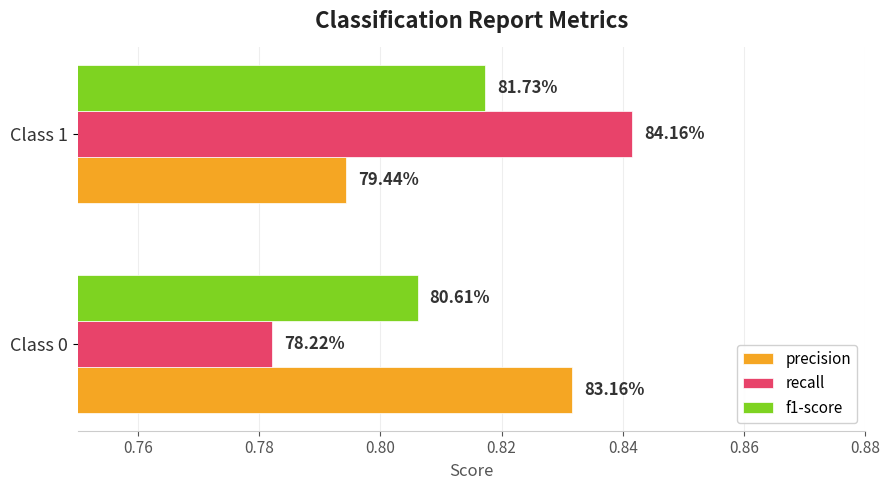

Which series has the largest range (max minus min)?

recall